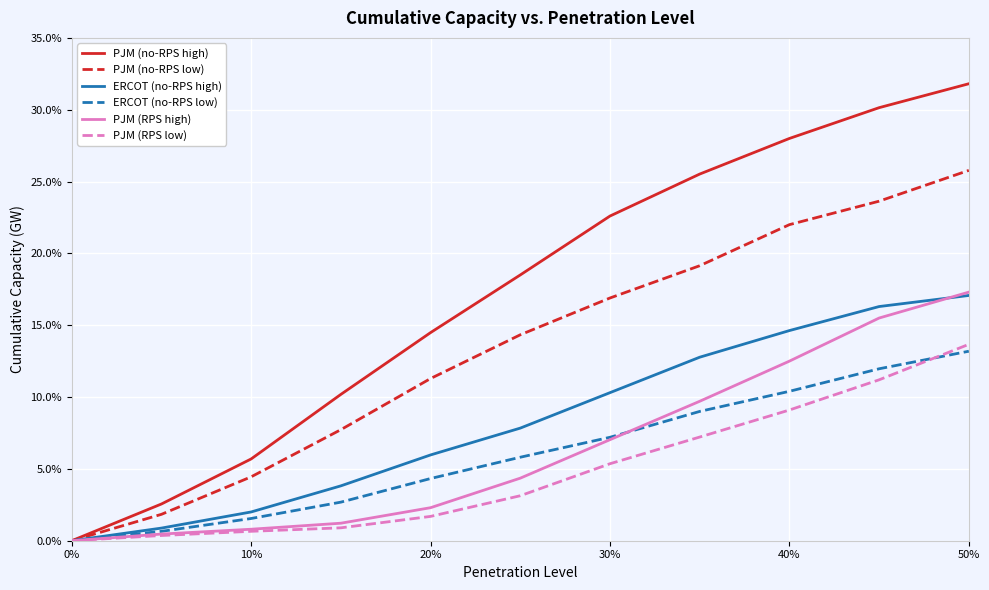

Rank the series by their maximum value, from lowest to highest.

ERCOT (no-RPS low), PJM (RPS low), ERCOT (no-RPS high), PJM (RPS high), PJM (no-RPS low), PJM (no-RPS high)